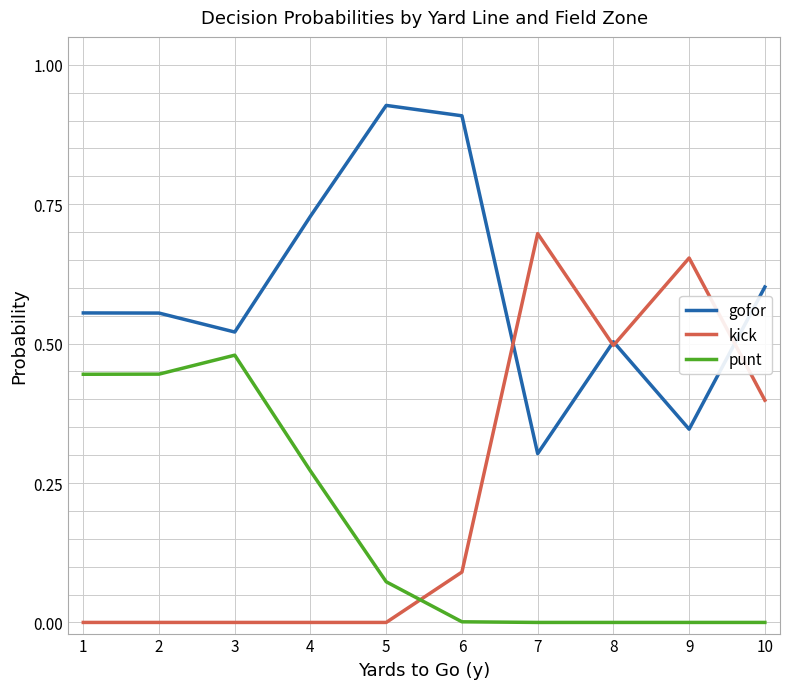

True or false: gofor has a value of 0.6 at 1.

True